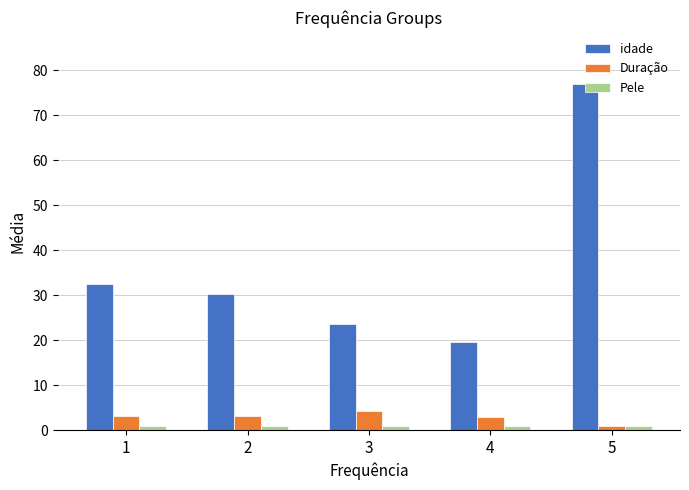

What is the spread (max minus min) of values at 2?

29.2